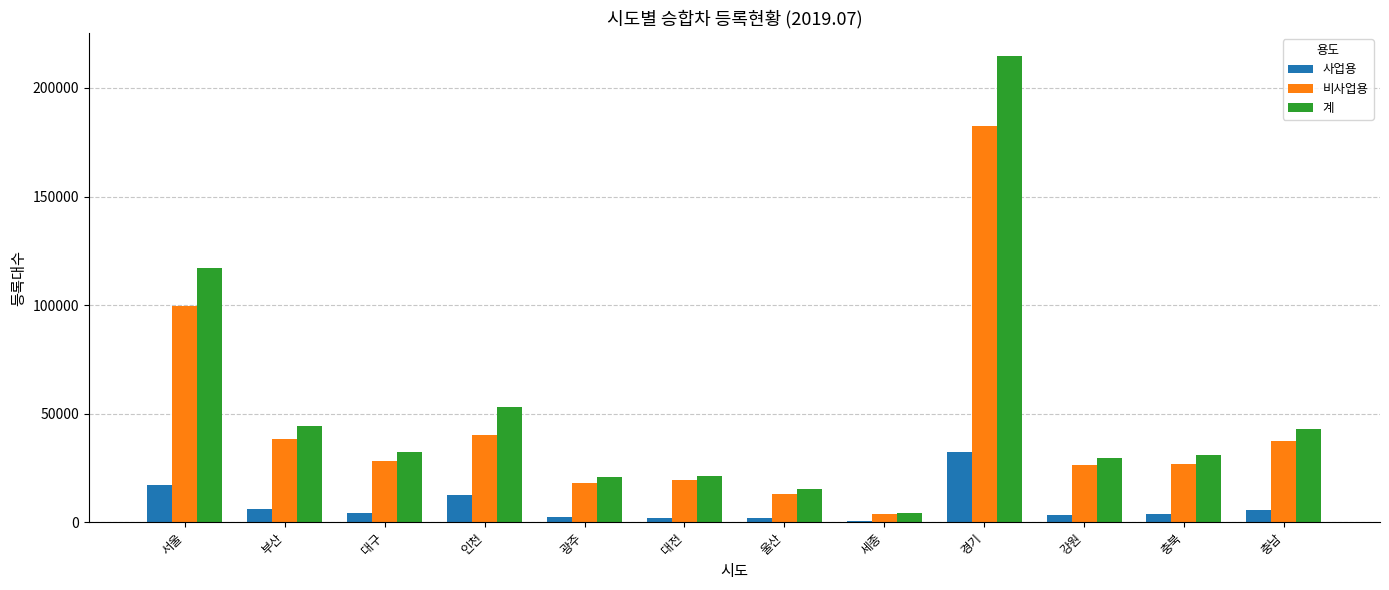

What are all the series names shown in the legend?

사업용, 비사업용, 계